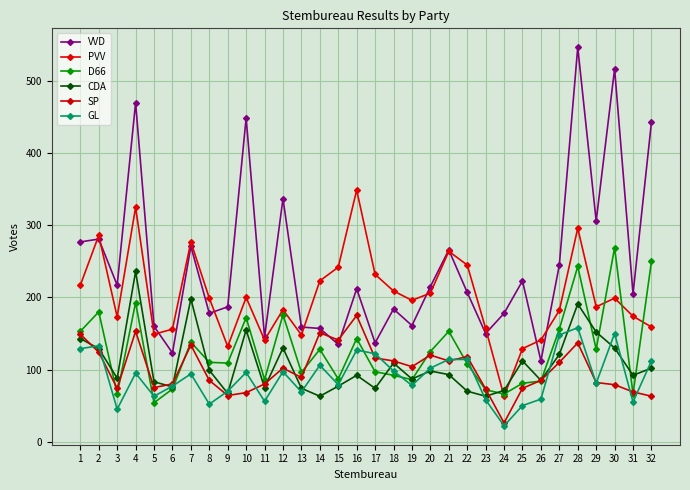

True or false: SP has more than 2 interior local peaks.

True